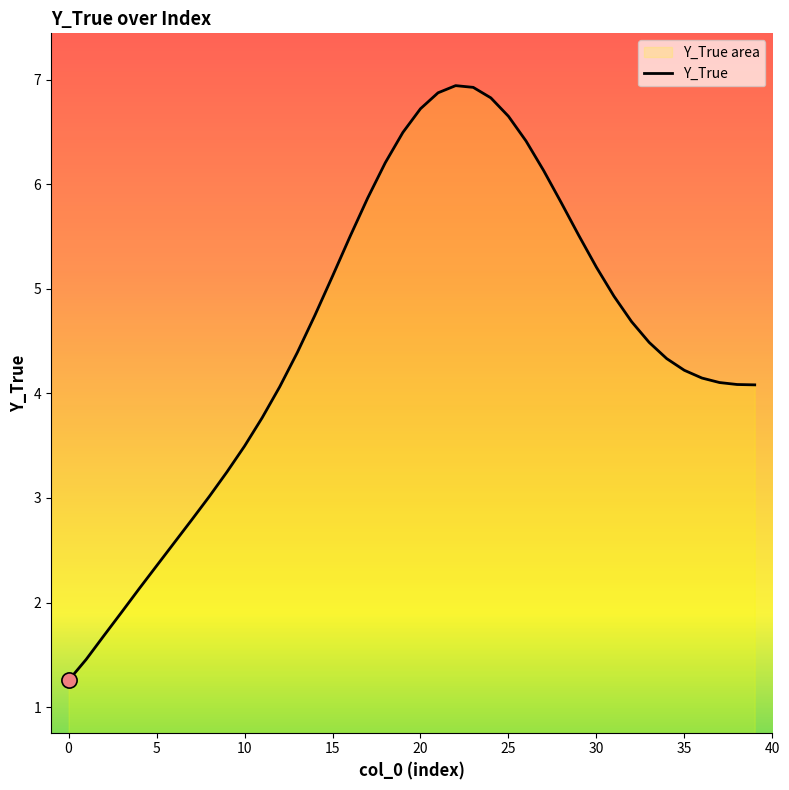

Approximately how many times larger is the value at 21 compared to 34?

1.6